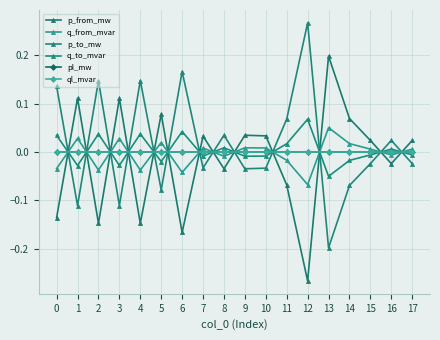

At which label is q_from_mvar closest to 0?

17